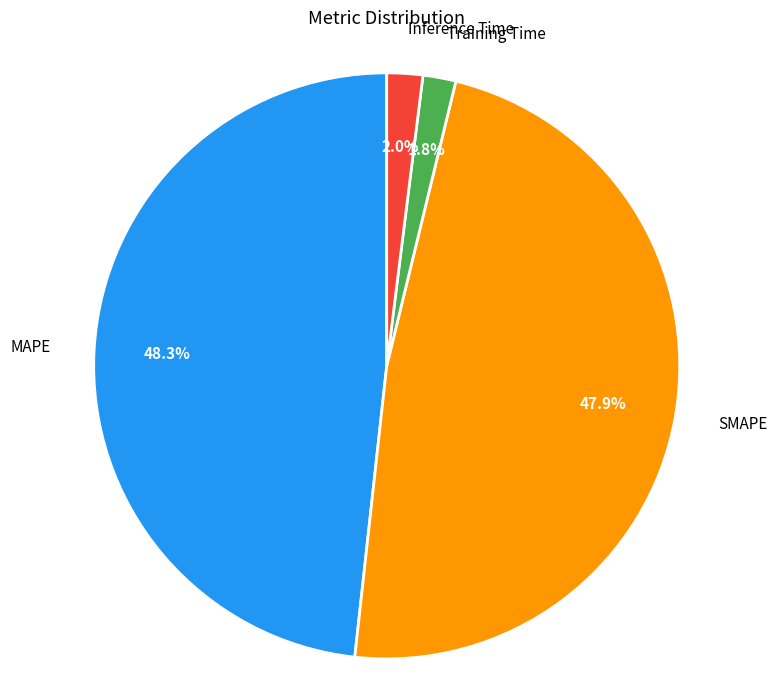

Does any single category account for the majority?

No